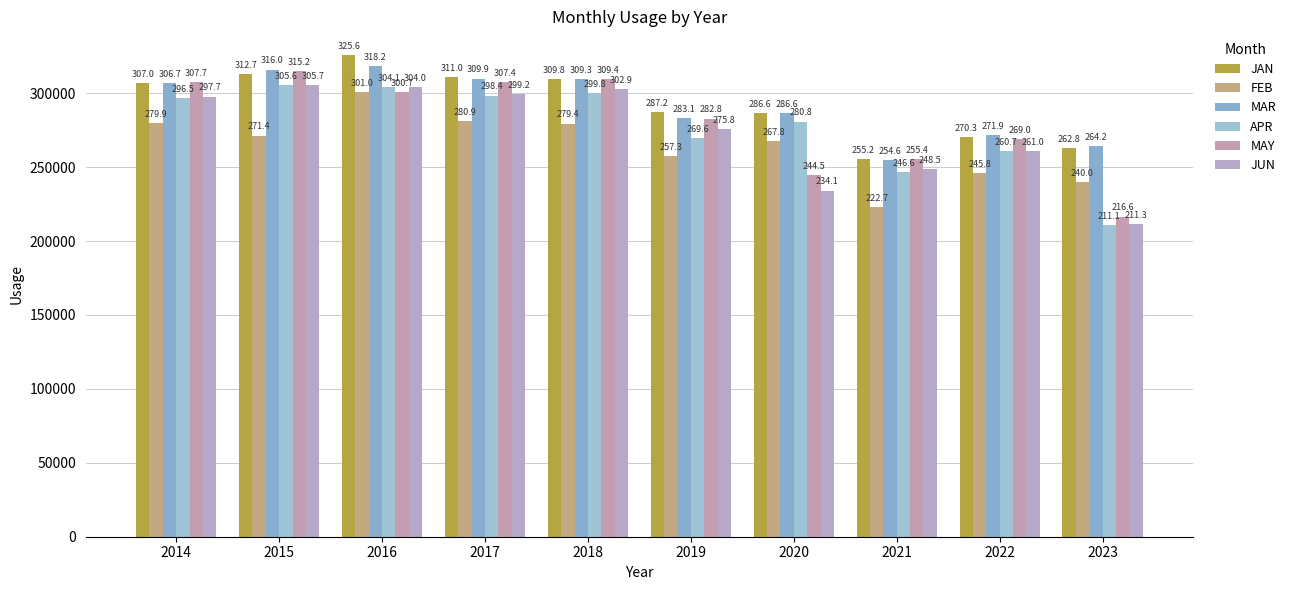

Which series has the largest range (max minus min)?

MAY